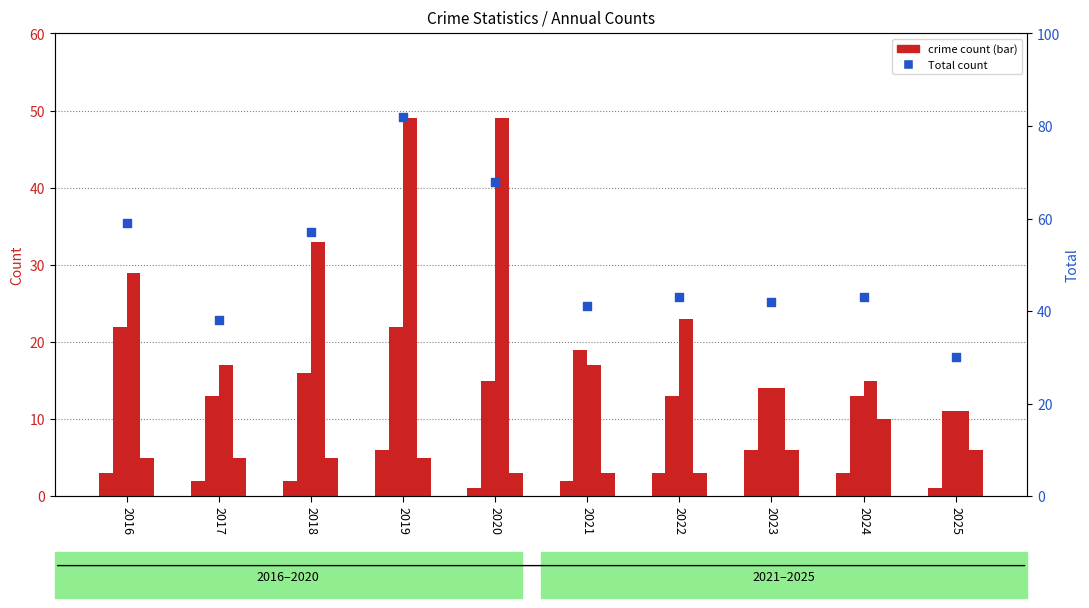

Which series has the largest Y range (max minus min)?

Total